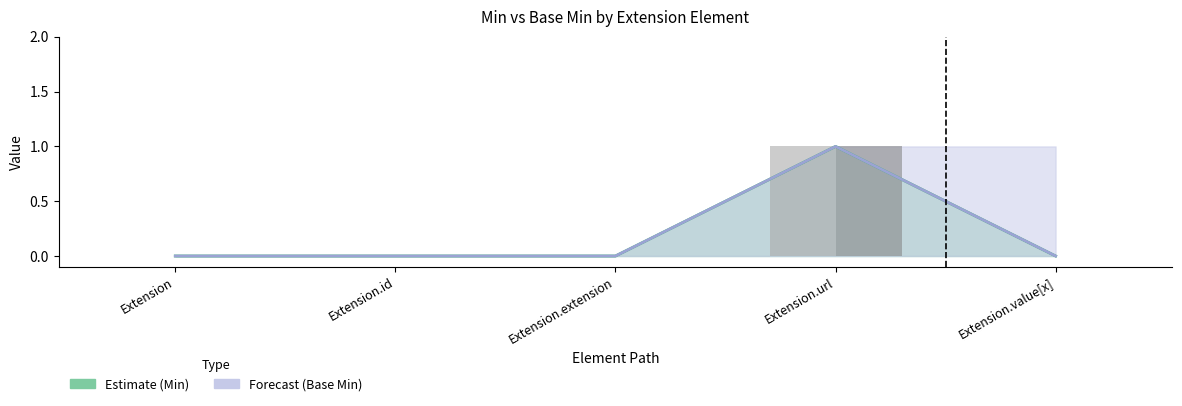

What position from the right is Extension?

5